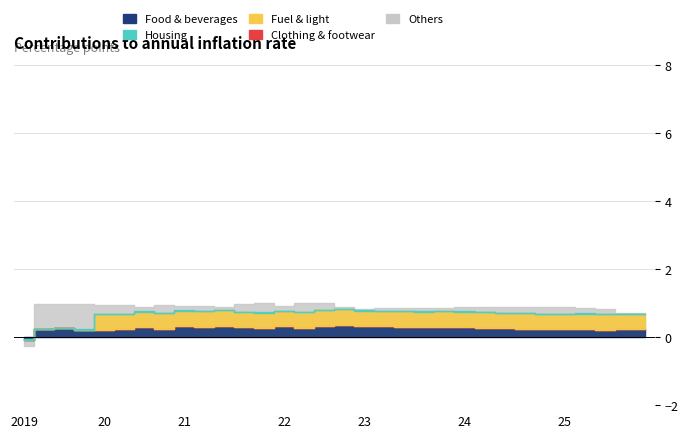

At which category does Food & beverages reach its first local peak?

2